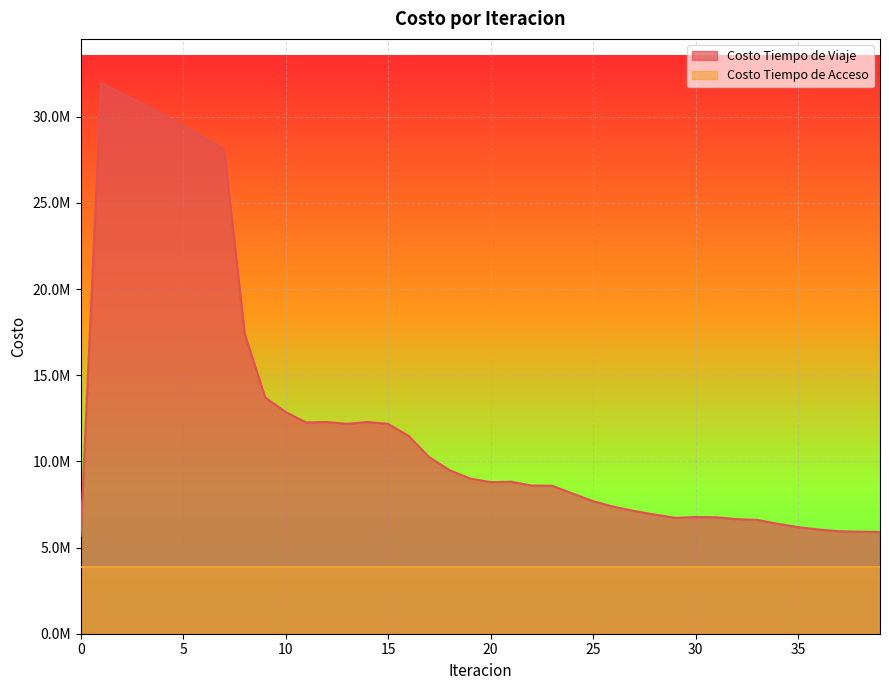

True or false: there are more than 2 points higher than both neighbors.

True